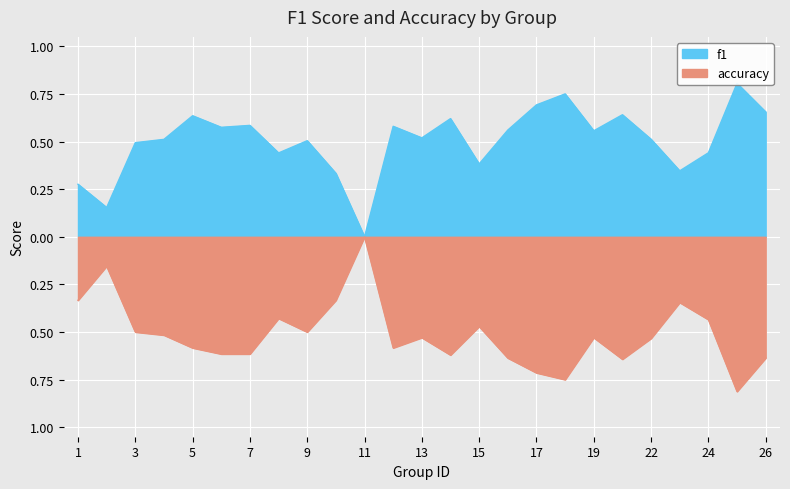

What is the difference between the maximum and second lowest values in the accuracy series?

0.8